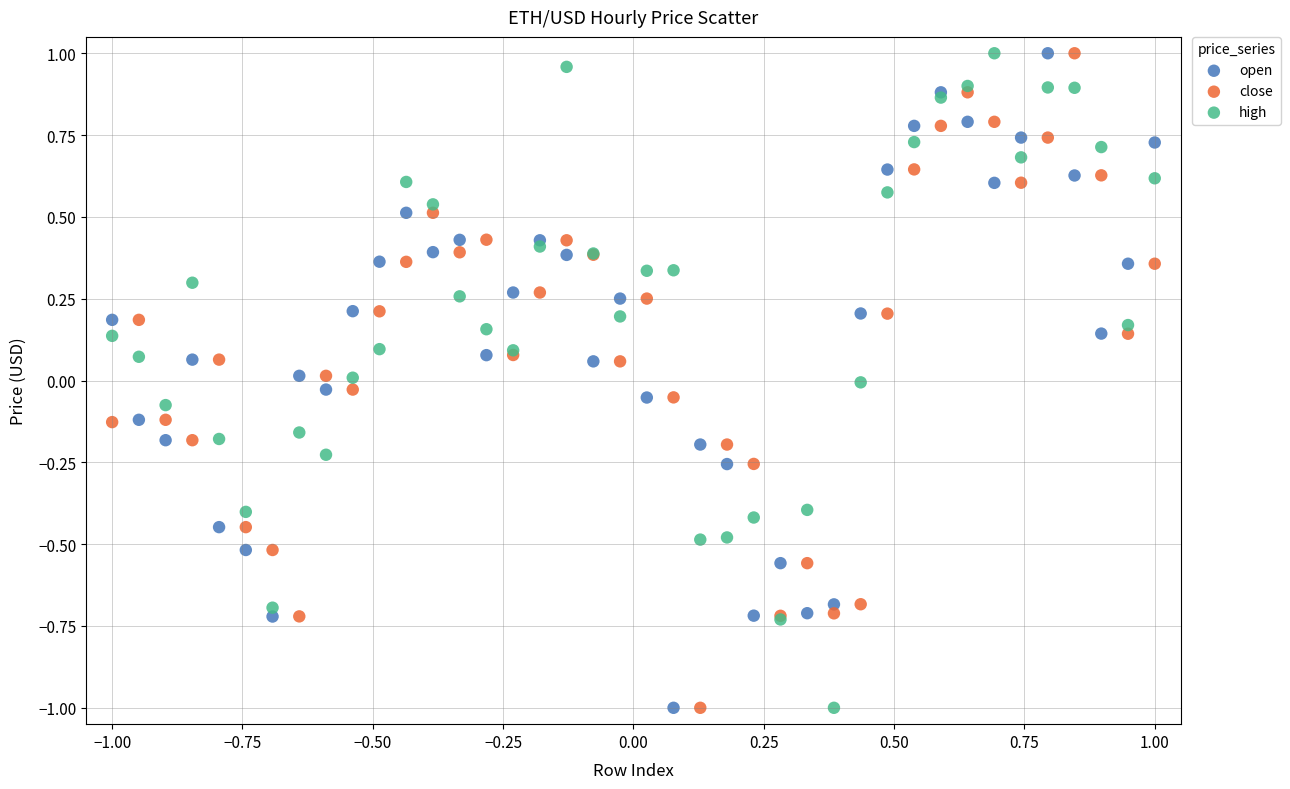

What is the X range (max minus min) for the scatter plot?

2.0